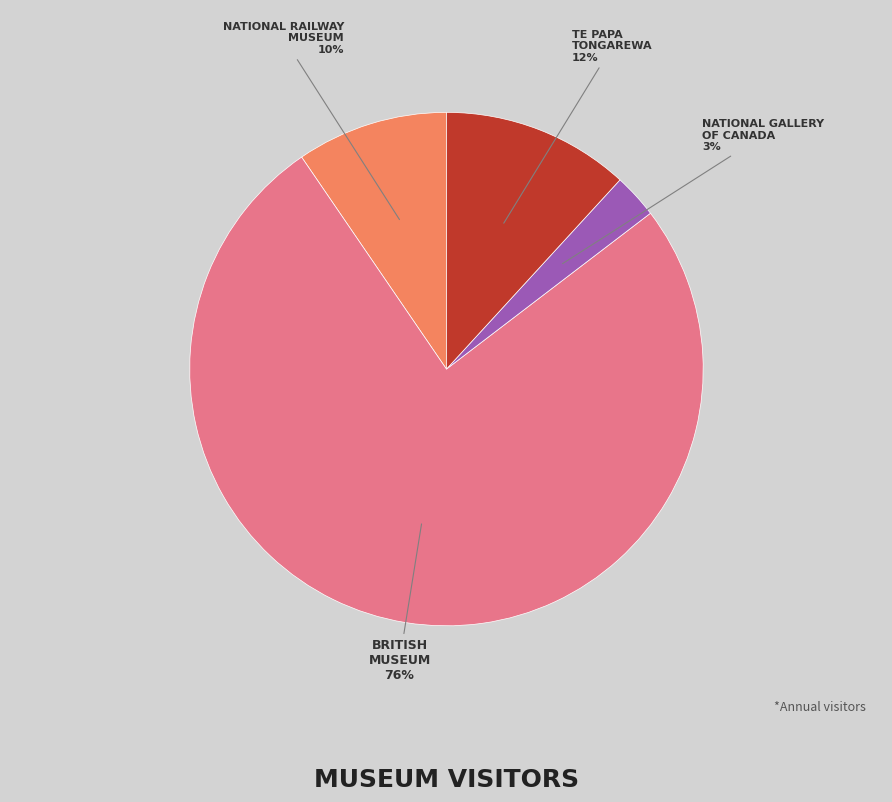

Is there a majority slice in this chart?

Yes